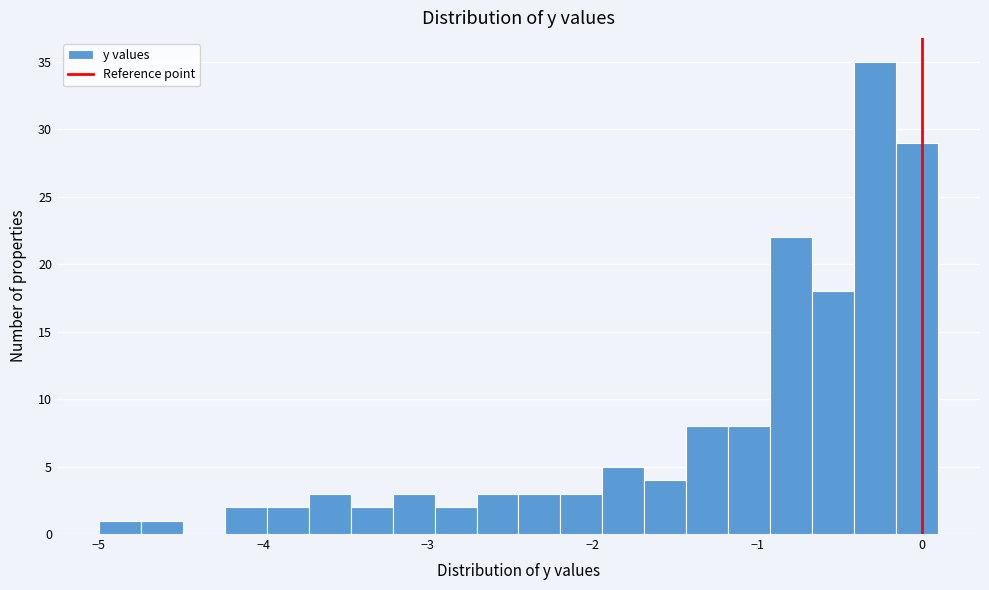

Read against the x-axis, roughly where is the centre of the tallest bar?

-0.3